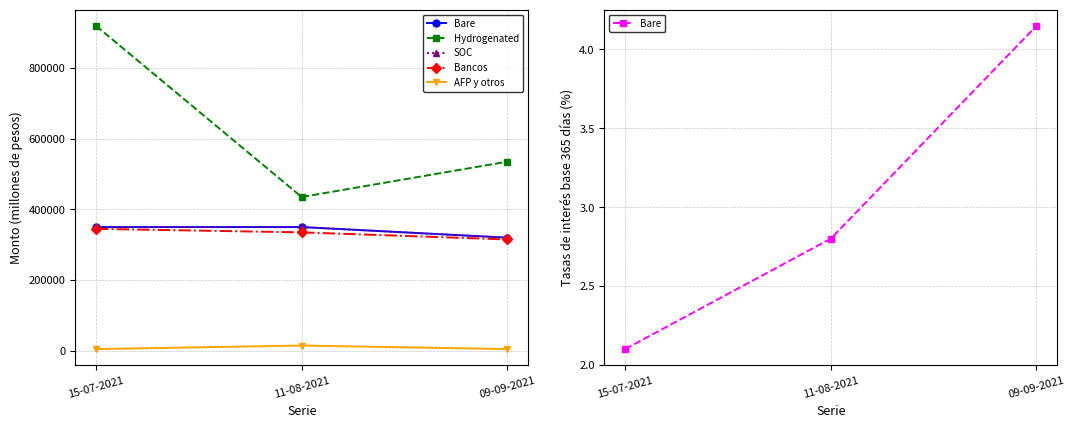

How many series are shown in this chart?

5